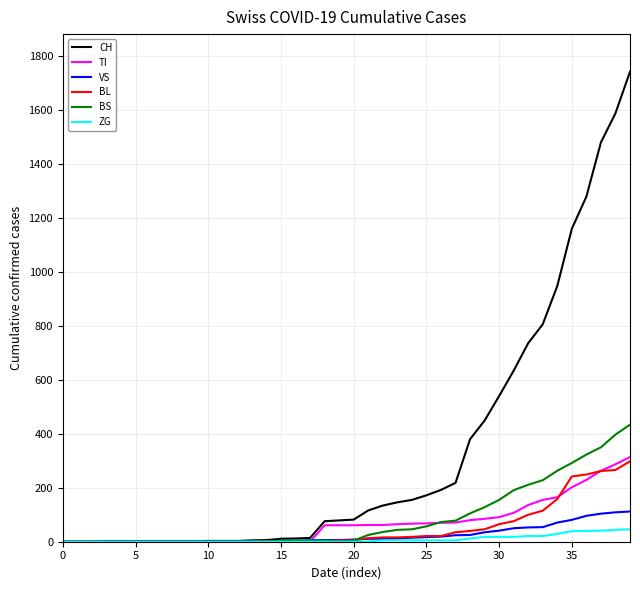

Which series has the widest spread of values?

CH